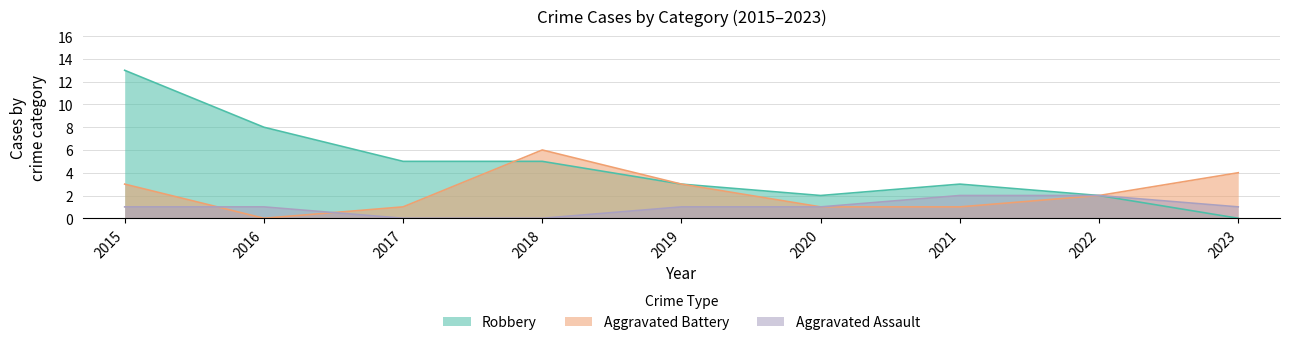

Reading left to right, what are all the values shown in this chart?

Aggravated Assault: 1	1	0	0	1	1	2	2	1
Aggravated Battery: 3	0	1	6	3	1	1	2	4
Robbery: 13	8	5	5	3	2	3	2	0